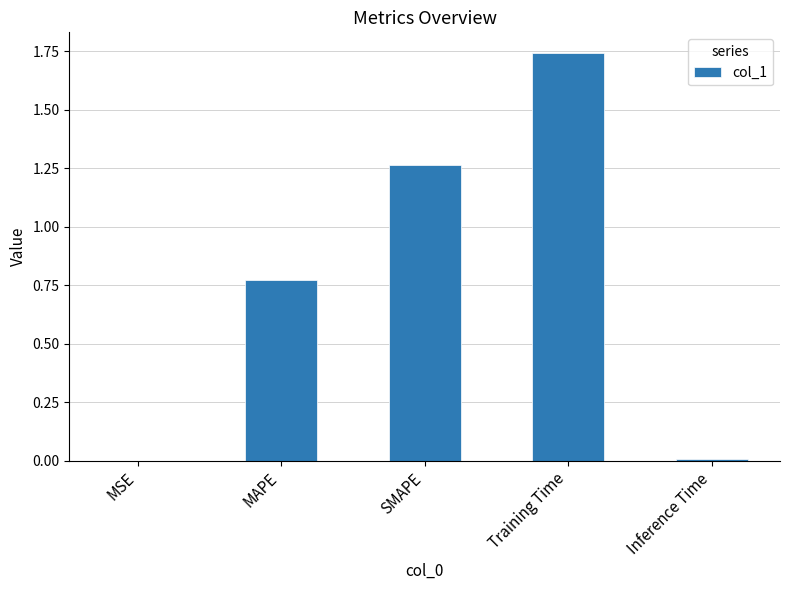

What is the sum of all values?

3.8